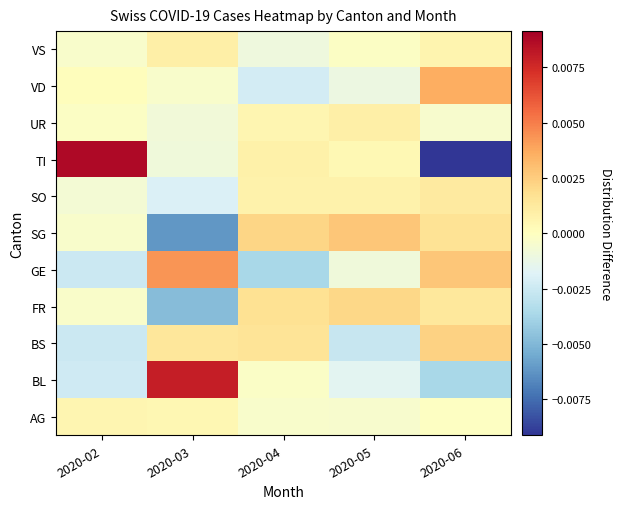

At which category does the chart reach its peak across all series?

2020-02